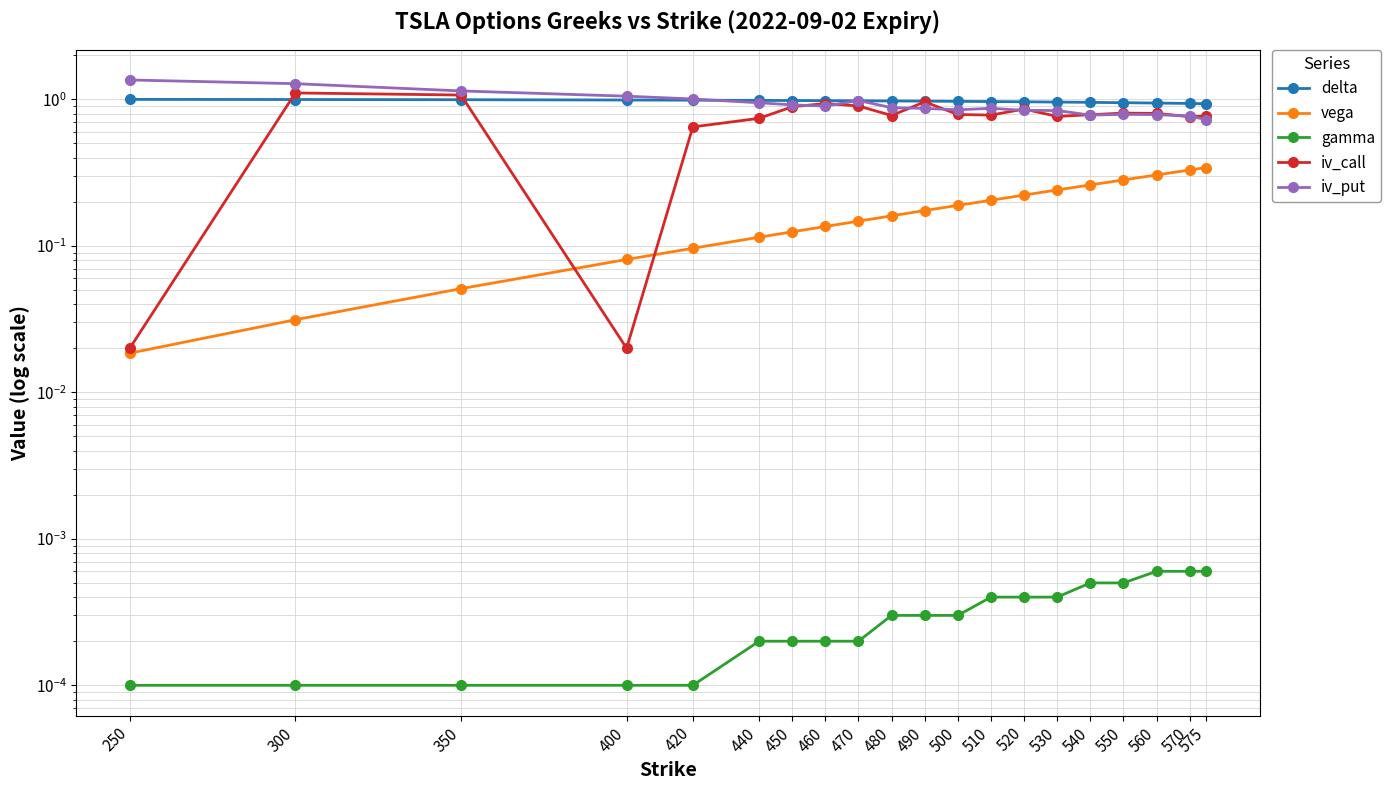

What is the average value of the delta series?

1.0